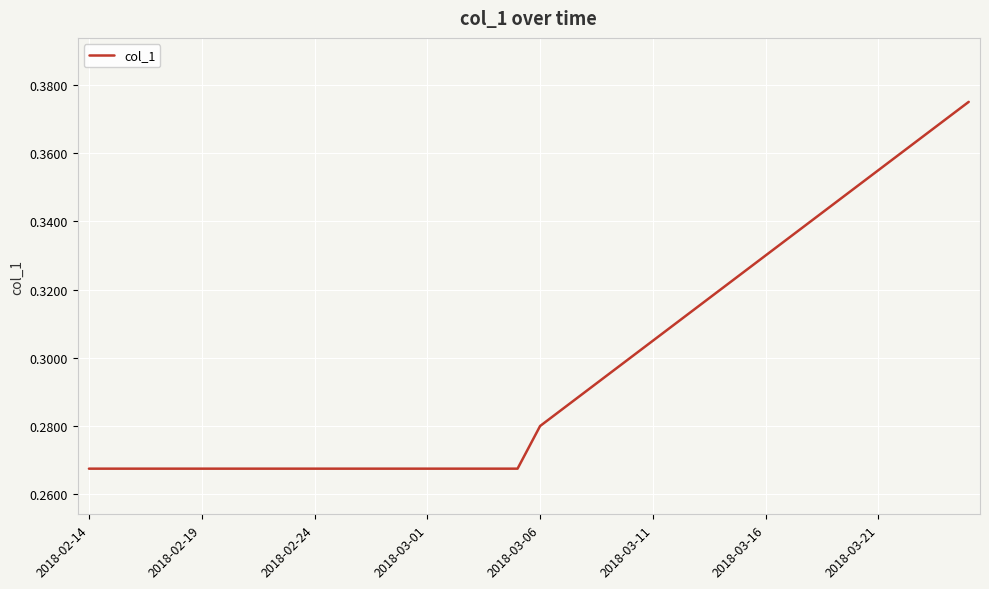

How many lines are shown in the chart?

1